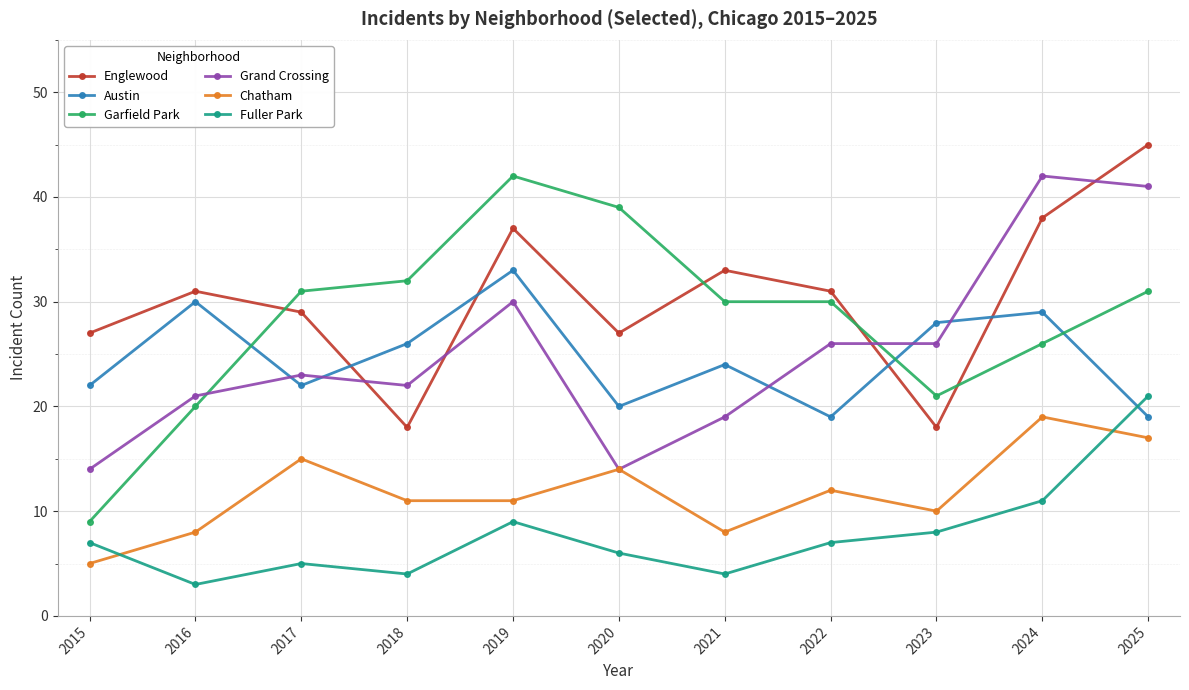

Which label corresponds to the smallest value in the chart?

2016